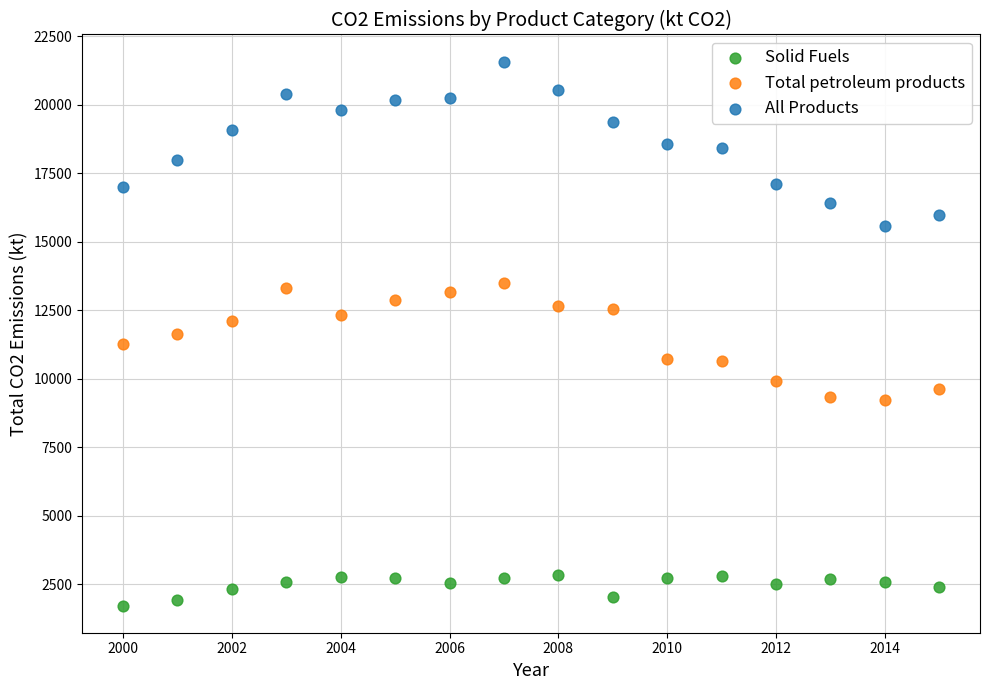

Which series contains the lowest Y value?

Solid Fuels